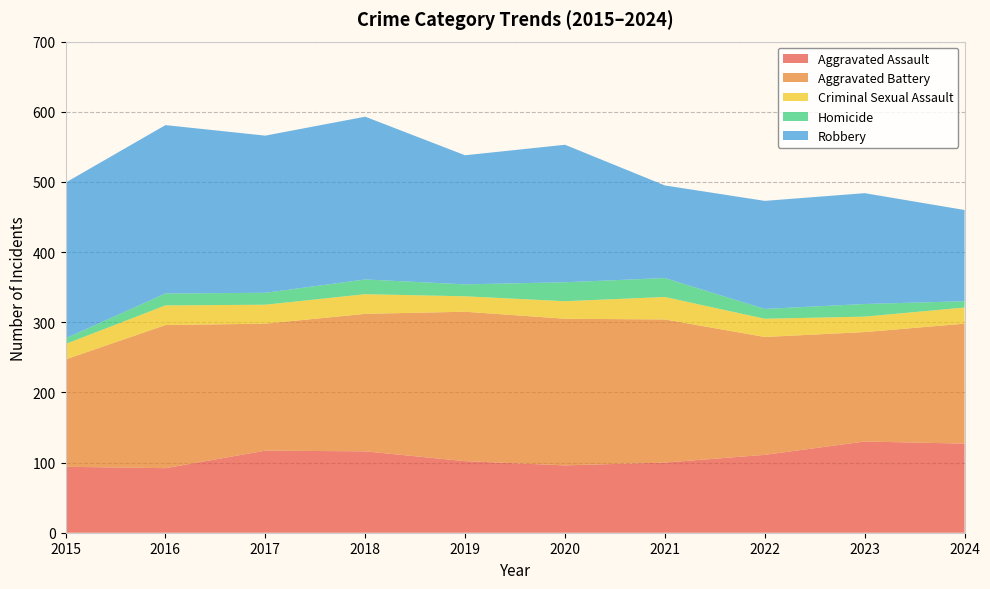

Reading right to left, extract all data points from this chart.

Aggravated Assault: 127	130	111	100	96	102	116	117	92	94
Aggravated Battery: 171	156	168	204	209	213	196	181	204	153
Criminal Sexual Assault: 23	22	26	32	25	22	28	27	28	22
Homicide: 9	18	14	27	27	17	21	17	17	8
Robbery: 130	158	154	132	196	184	232	224	240	222